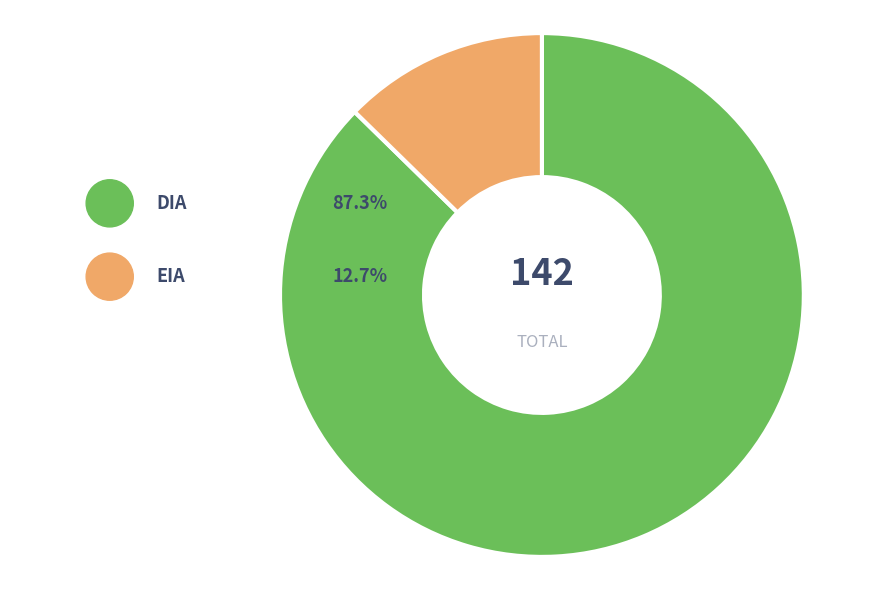

Is EIA the majority of the pie?

No